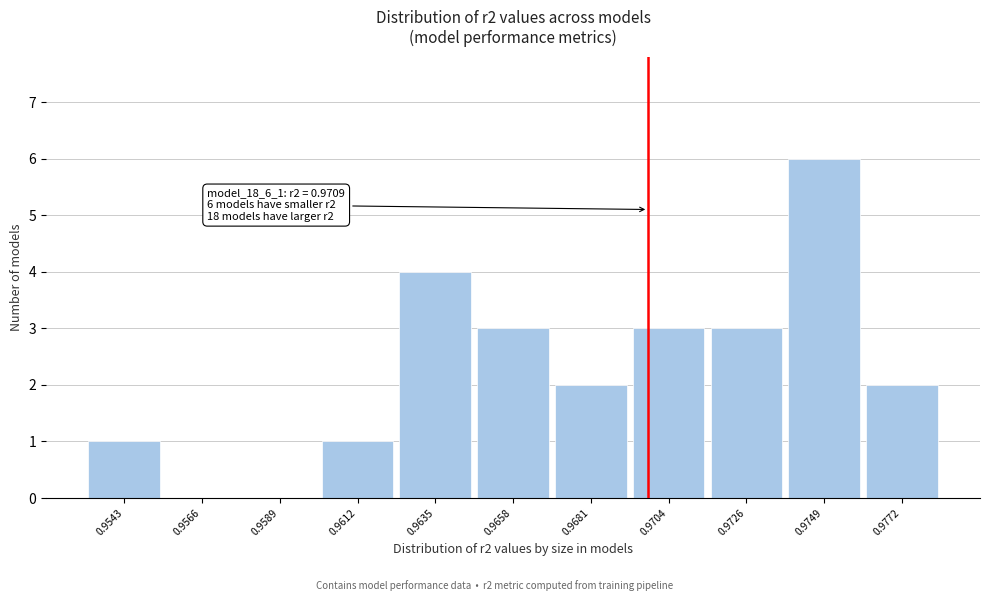

Reading left to right, transcribe all the data shown in this chart.

0.9543=1	0.9566=0	0.9589=0	0.9612=1	0.9635=4	0.9658=3	0.9681=2	0.9704=3	0.9726=3	0.9749=6	0.9772=2